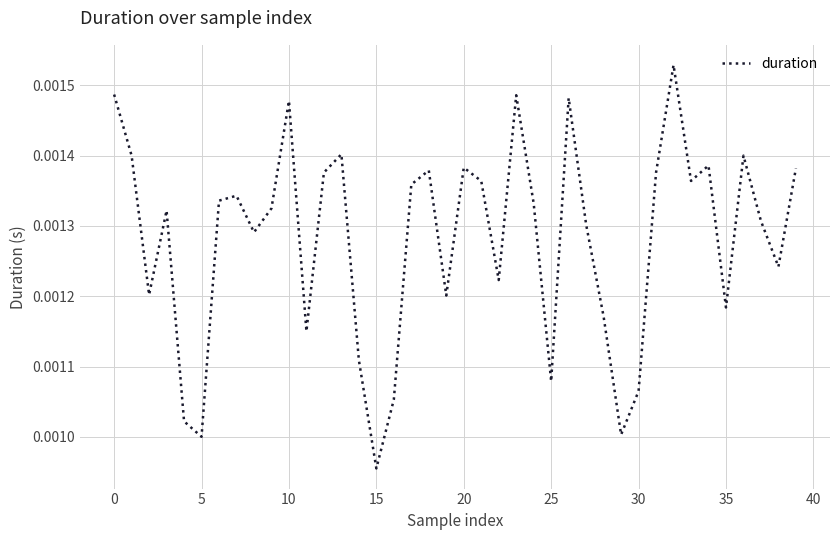

Which category has the highest value across all series?

32